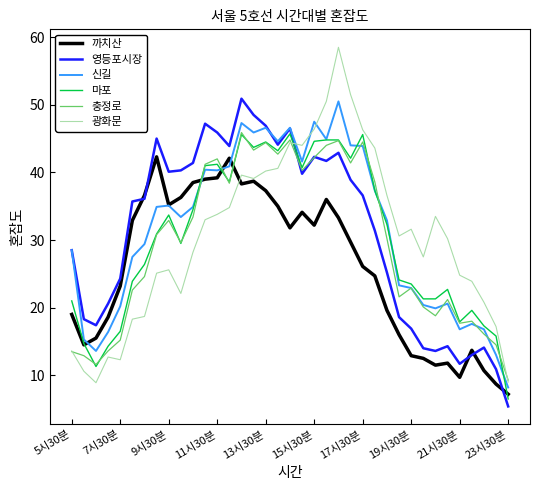

What are all the series names shown in the legend?

까치산, 영등포시장, 신길, 마포, 충정로, 광화문